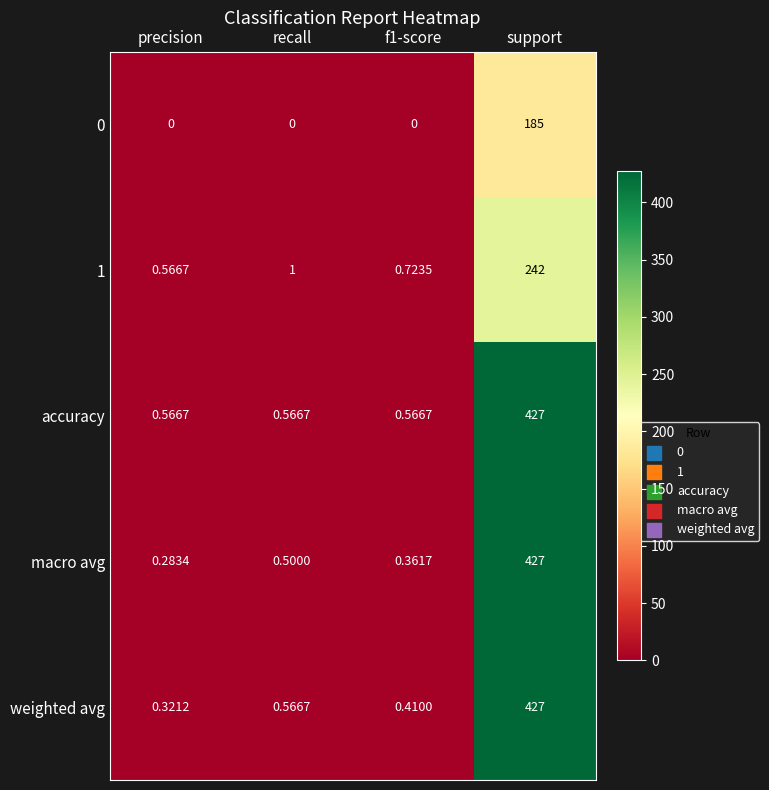

At which label does 0 reach its peak?

support